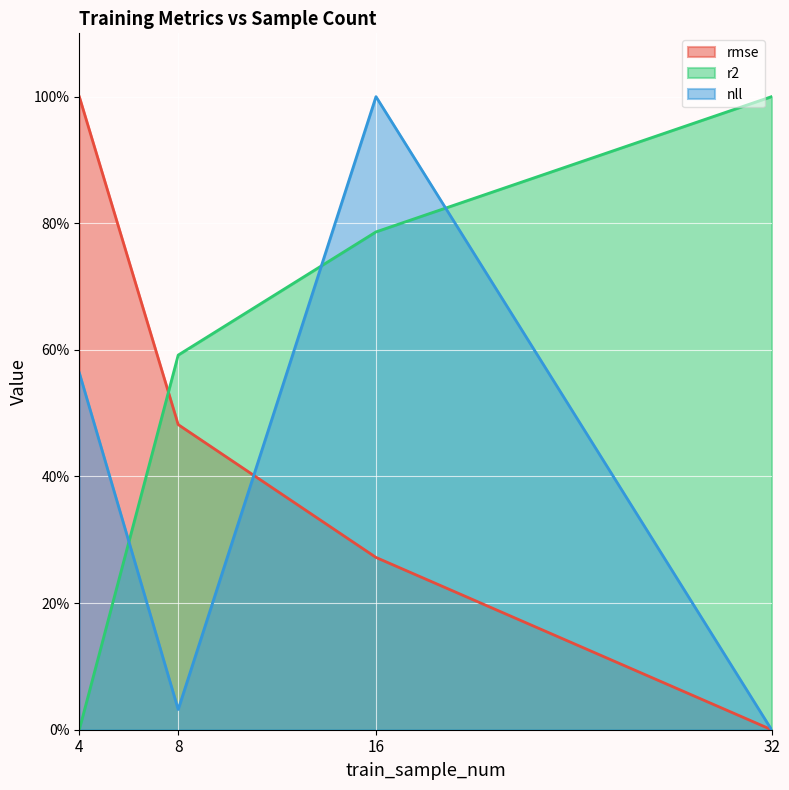

Reading left to right, extract all data points from this chart.

rmse: 100.0	48.2	27.2	0.0
r2: 0.0	59.2	78.6	100.0
nll: 56.4	3.2	100.0	0.0